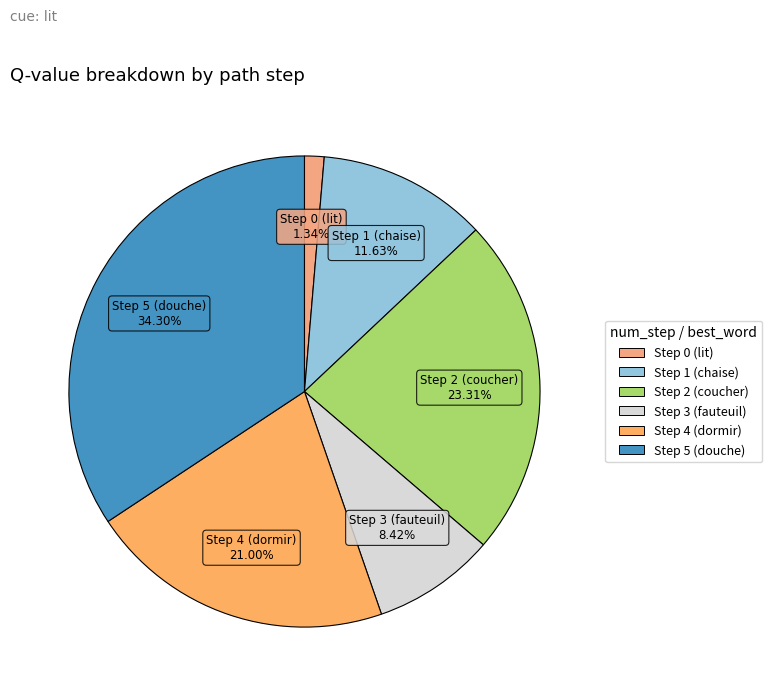

What percentage is NOT represented by Step 1 (chaise)?

88.4%